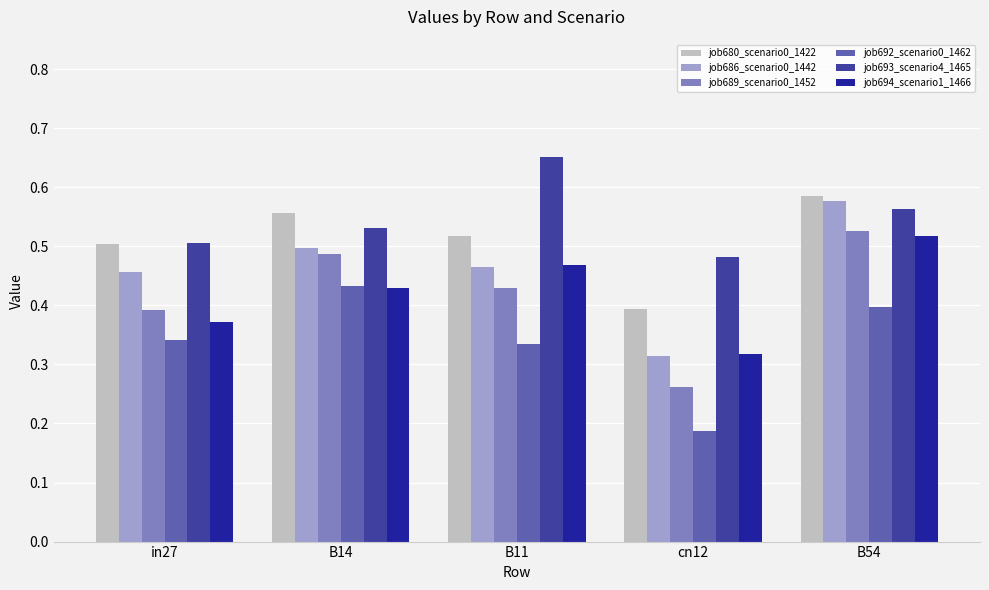

Is it true that job689_scenario0_1452 equals 0.2 at in27?

False